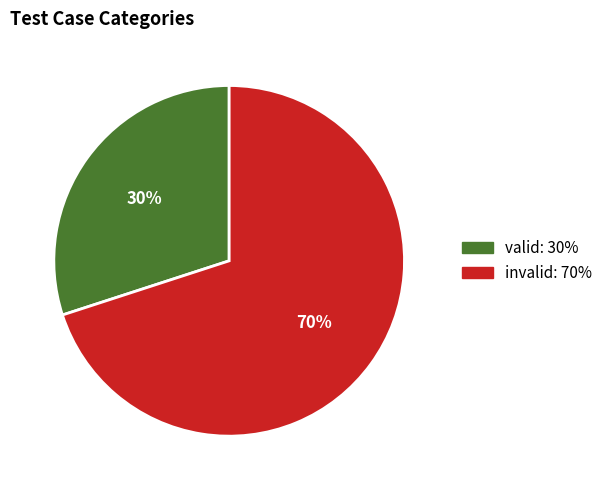

Does any single category account for the majority?

Yes